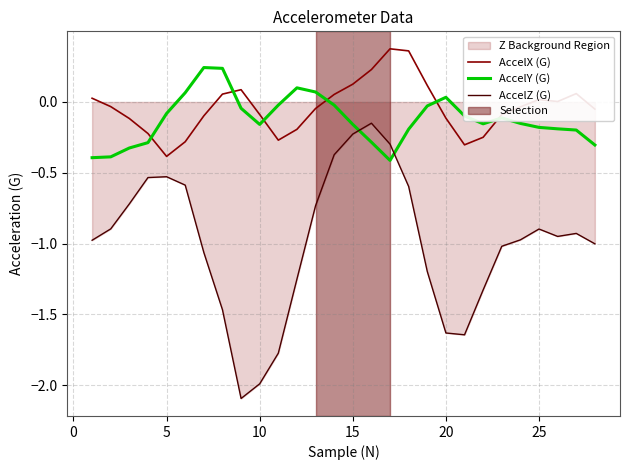

True or false: AccelX (G) and AccelZ (G) intersect in this chart.

False